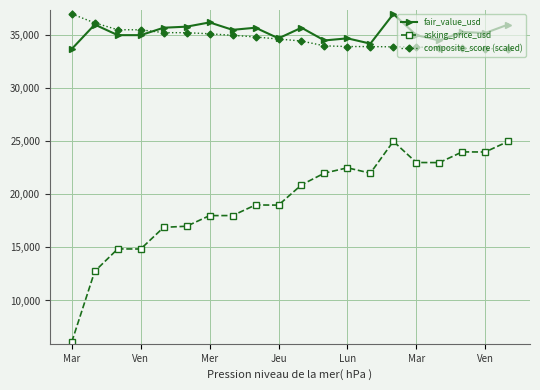

Which series has the widest spread of values?

asking_price_usd